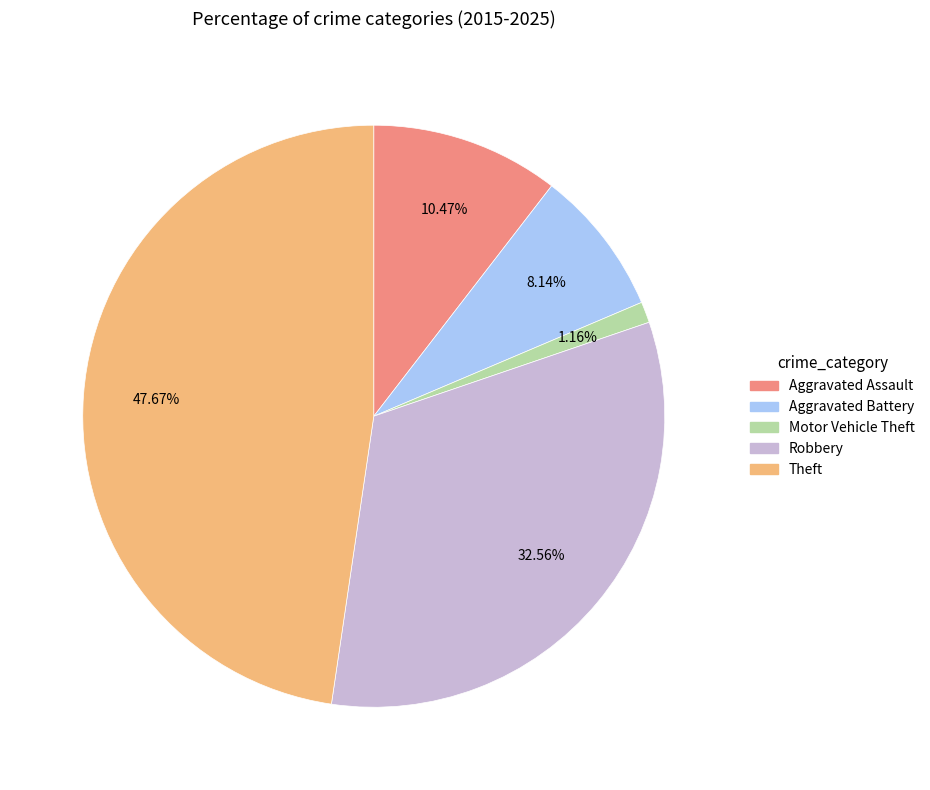

To the nearest percent, what portion does Aggravated Battery represent?

8%